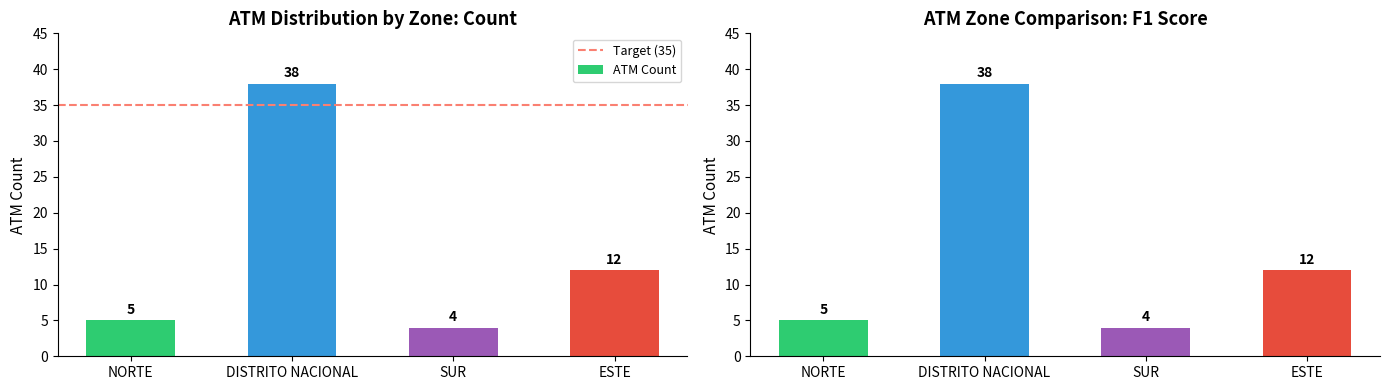

Reading left to right, what are all the values shown in this chart?

NORTE=5	DISTRITO NACIONAL=38	SUR=4	ESTE=12